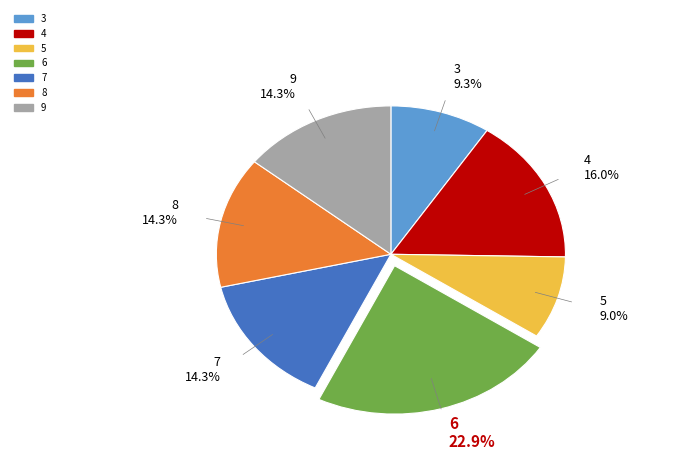

Is there a majority slice in this chart?

No